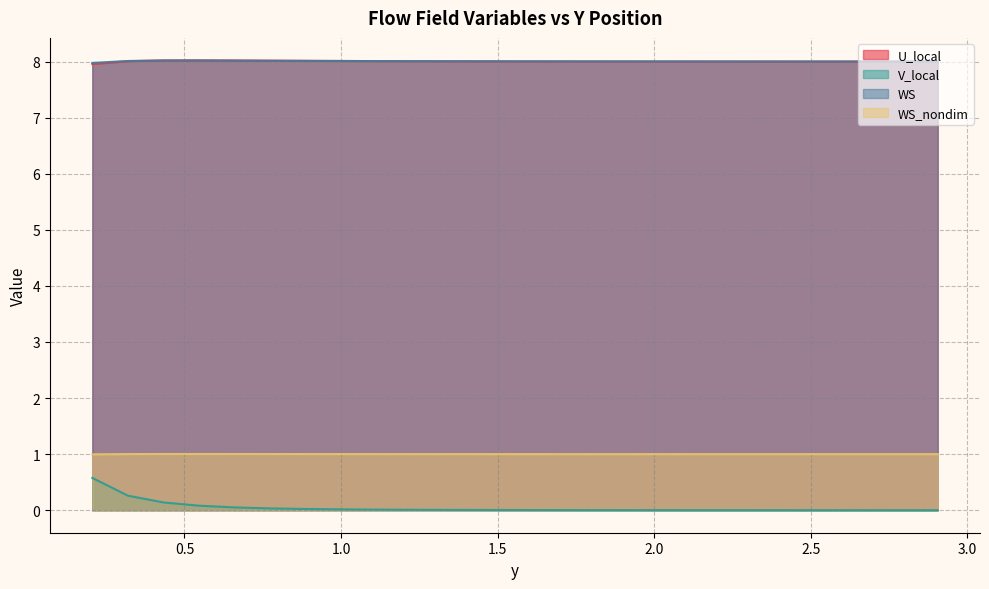

Does the chart display data point markers on the line(s)?

No